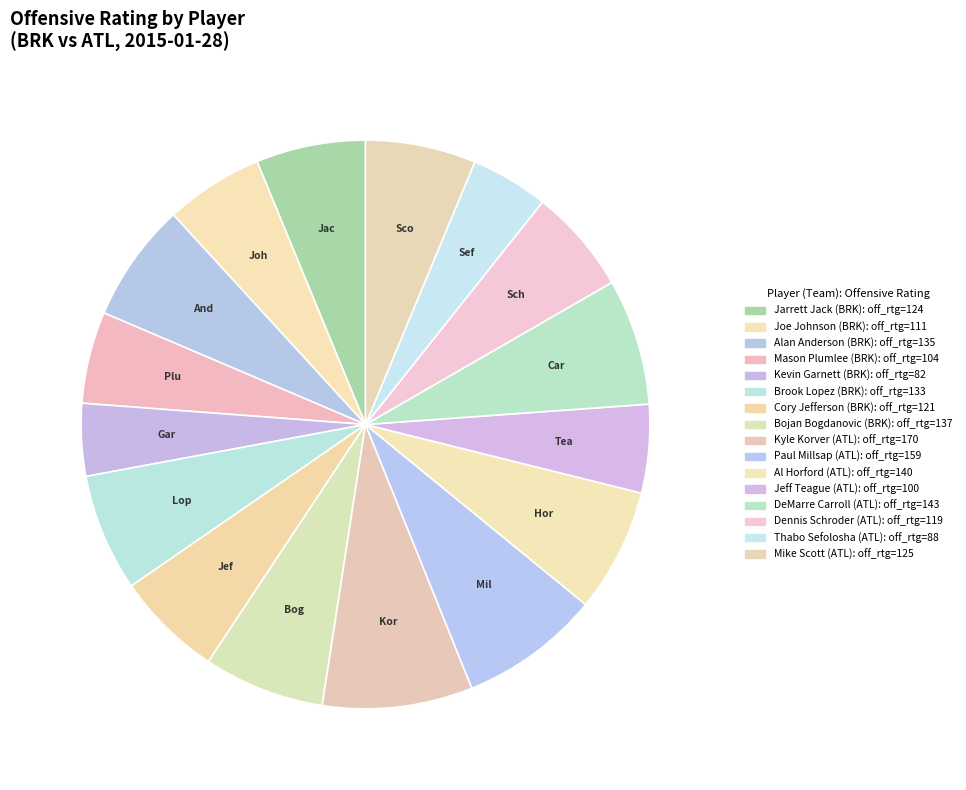

Count the number of slices in the pie.

16